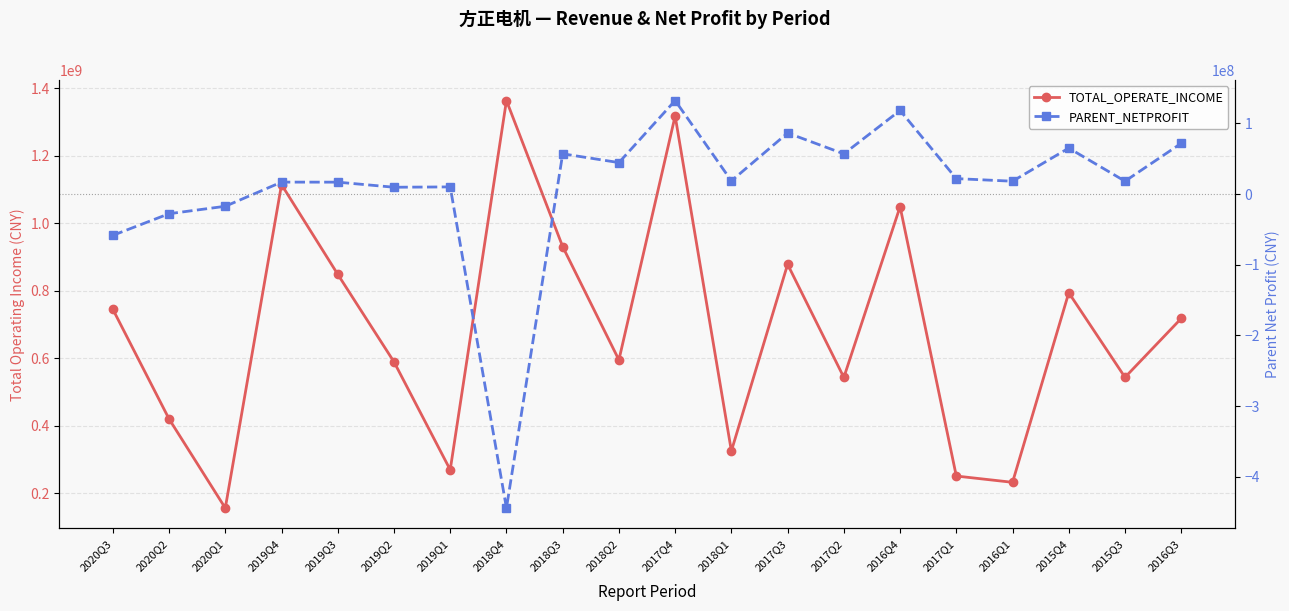

In TOTAL_OPERATE_INCOME, how many points are higher than both neighbors (excluding endpoints)?

6